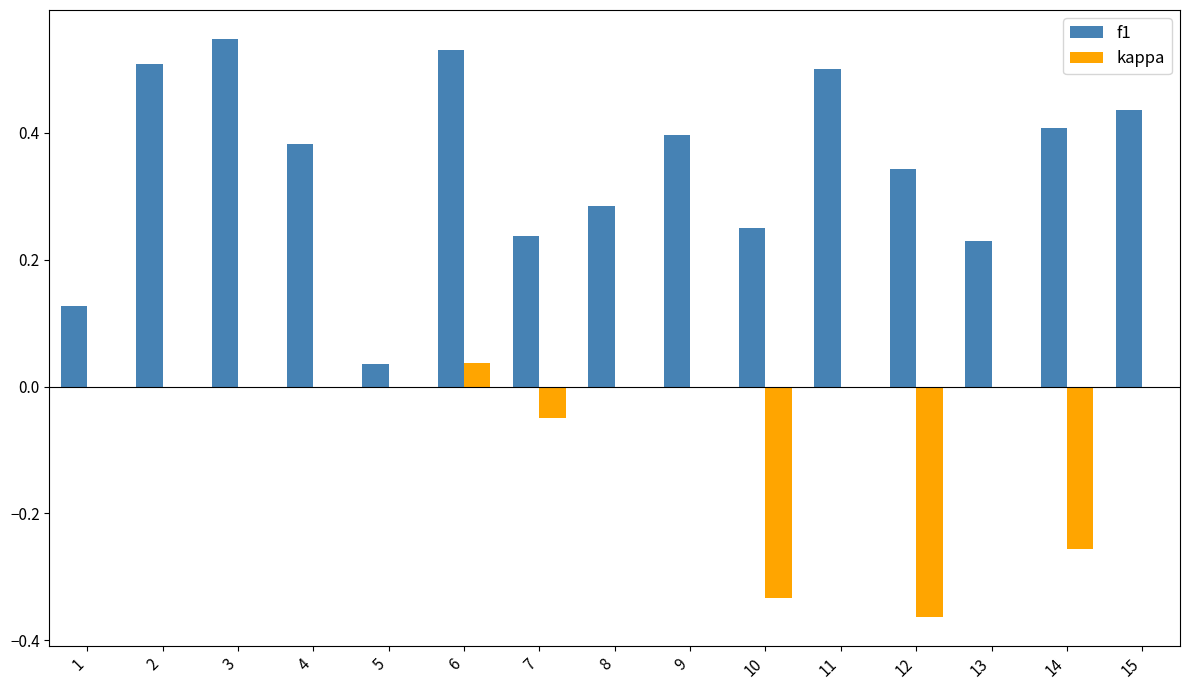

Between 5 and 11, which series saw the biggest shift?

f1